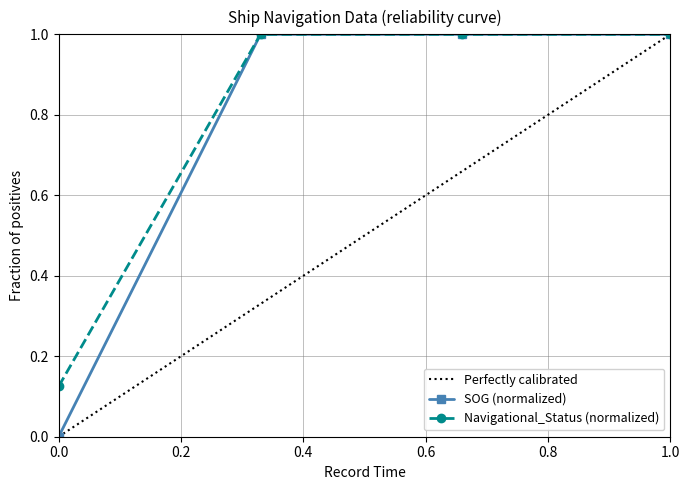

Is it true that Navigational_Status (normalized) equals 0.2 at 1.0?

False